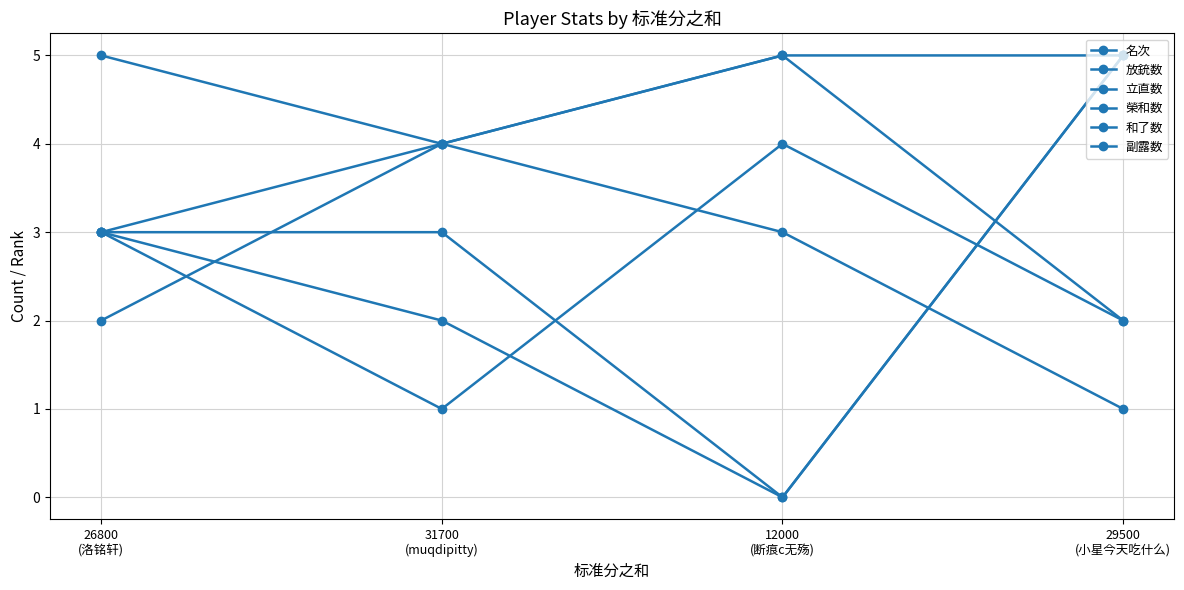

What is the difference between the 和了数 values at 31700
(muqdipitty) and 12000
(断痕c无殇)?

3